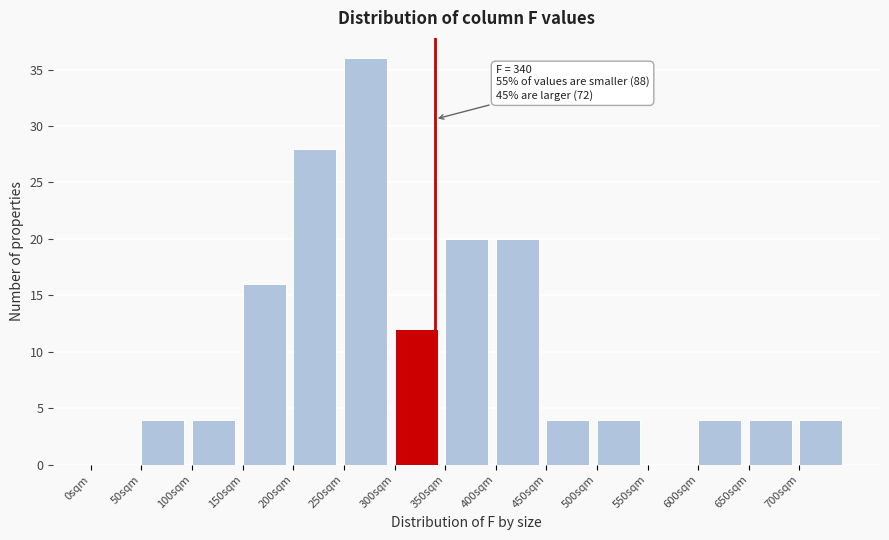

Which range on the x-axis has the tallest bar?

250 to 300